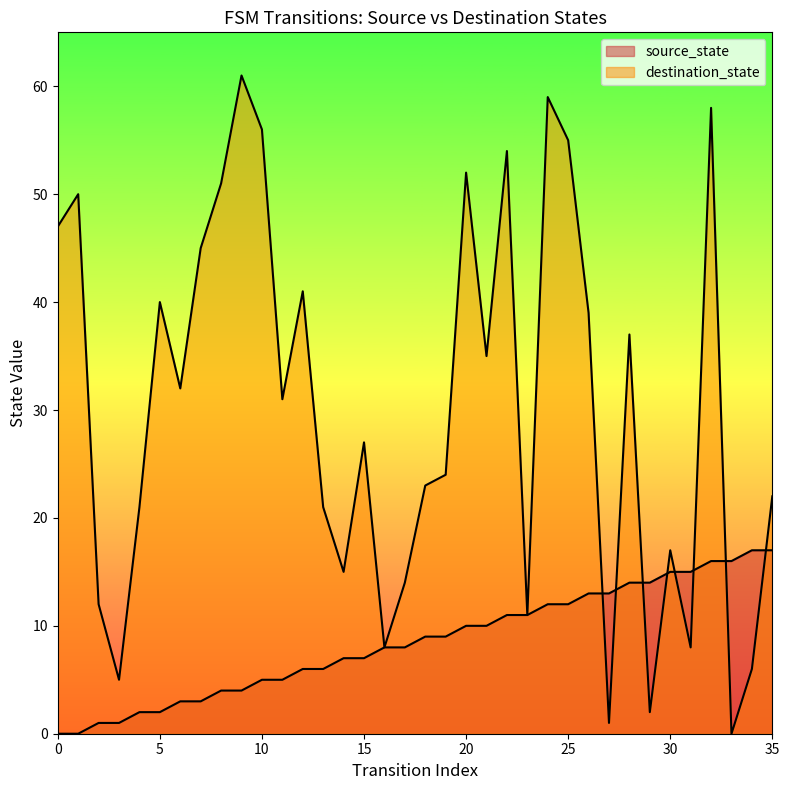

Which series has the largest total across all categories?

destination_state